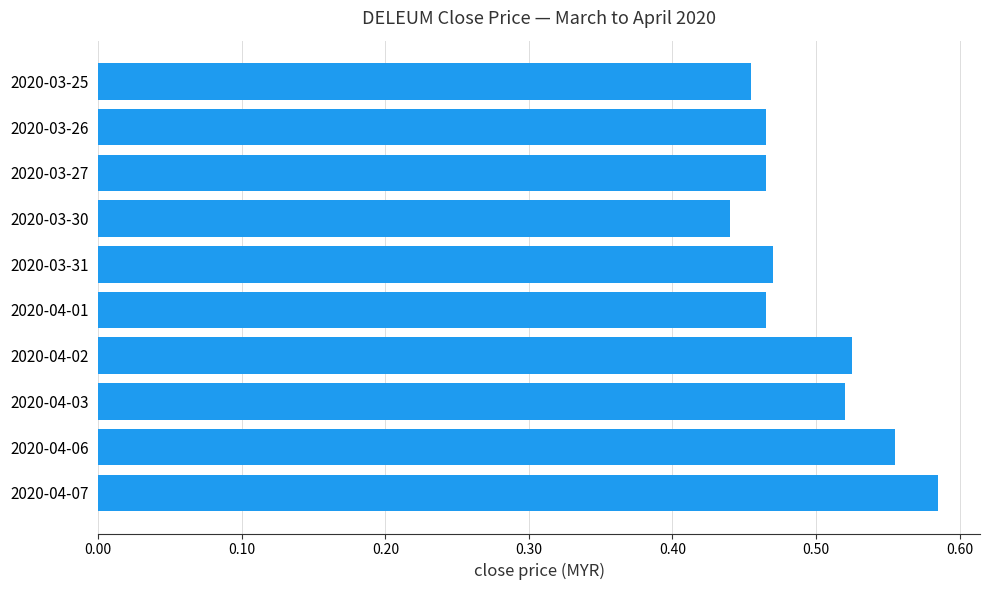

Between 2020-03-25 and 2020-04-02, which is larger?

2020-04-02